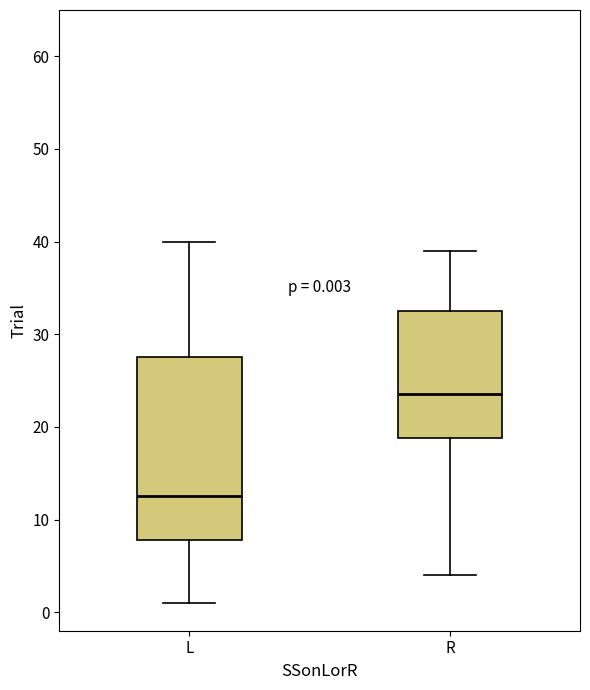

Which box has the highest median line?

R